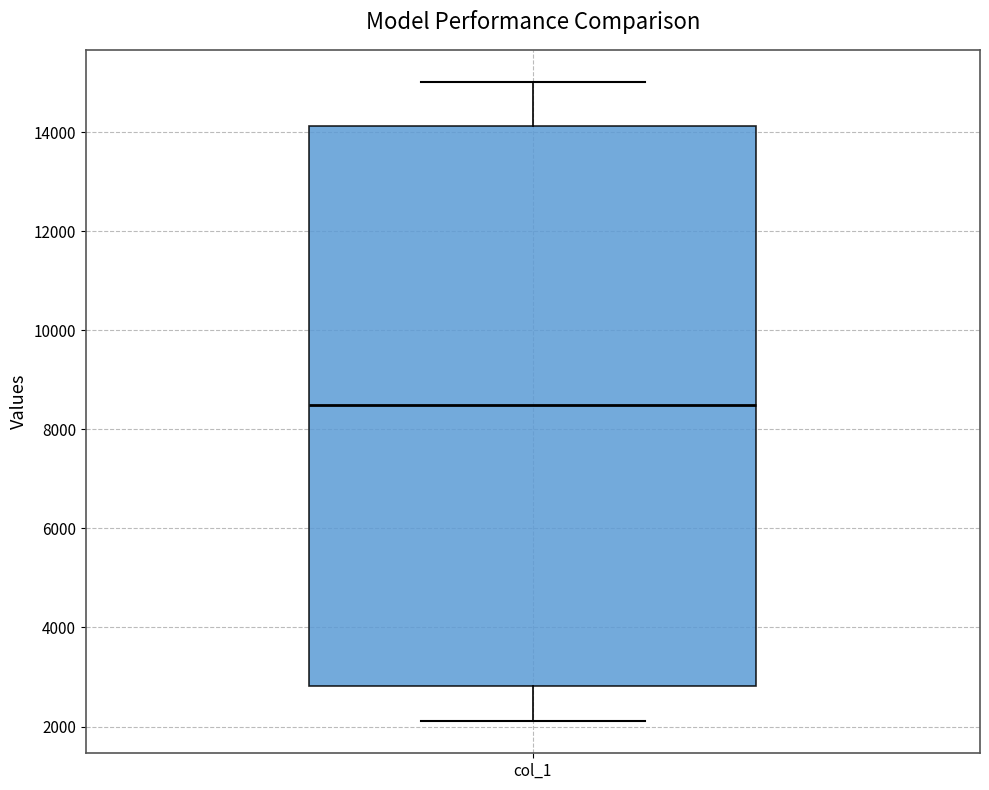

Transcribe this box plot: give where the median line is, the range the box spans, and where the two whiskers end, as read against the y-axis. The values are not printed on the chart, so give them approximately, as read against the axis.

median 8600, box 2800 to 14200, whiskers 2200 to 15000